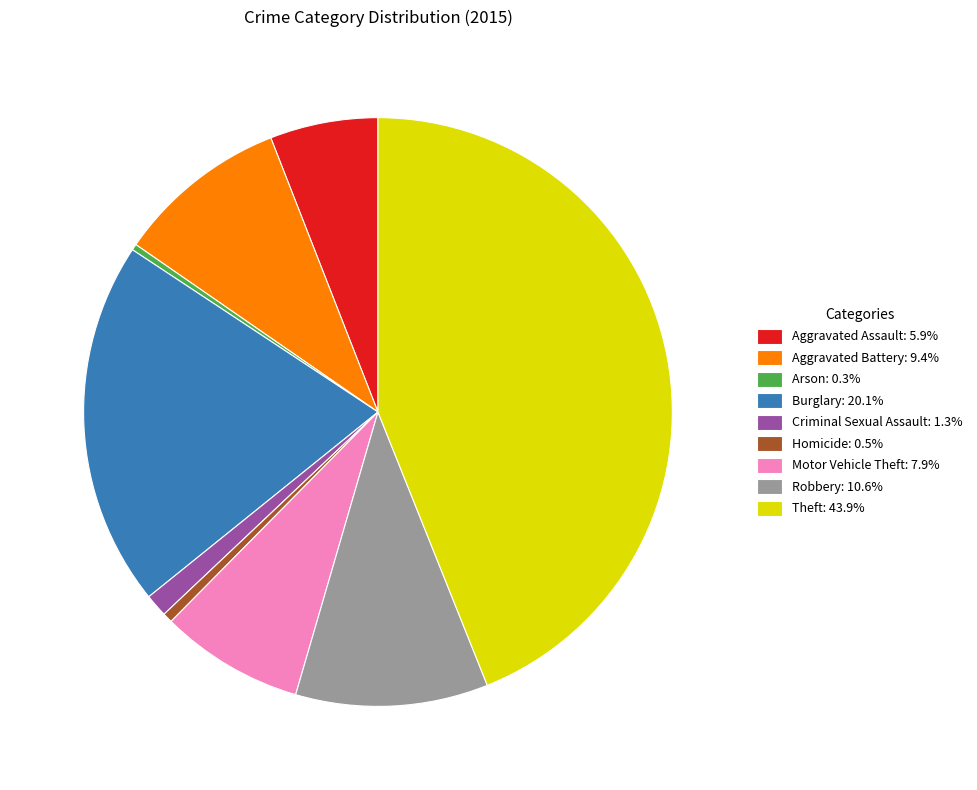

Is it true that Motor Vehicle Theft is 20% of the pie?

False